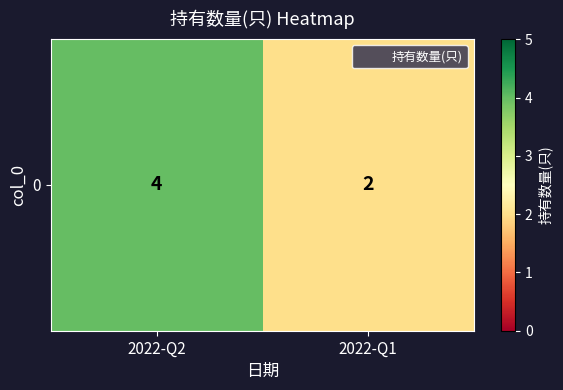

Rank the categories by value from highest to lowest.

2022-Q2, 2022-Q1